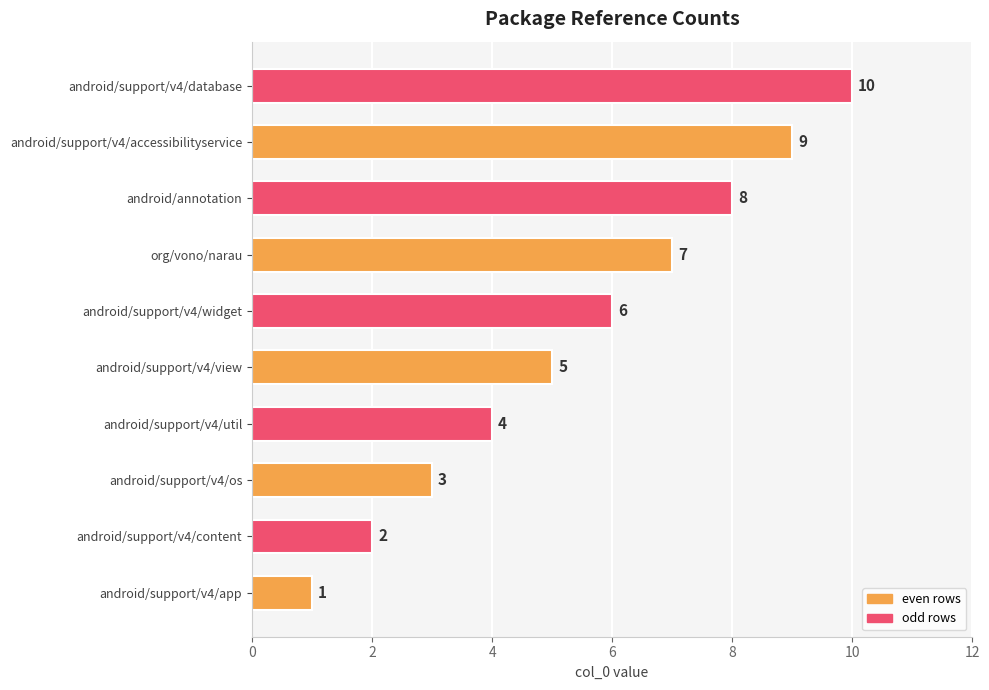

At which label is the value closest to 5?

android/support/v4/view